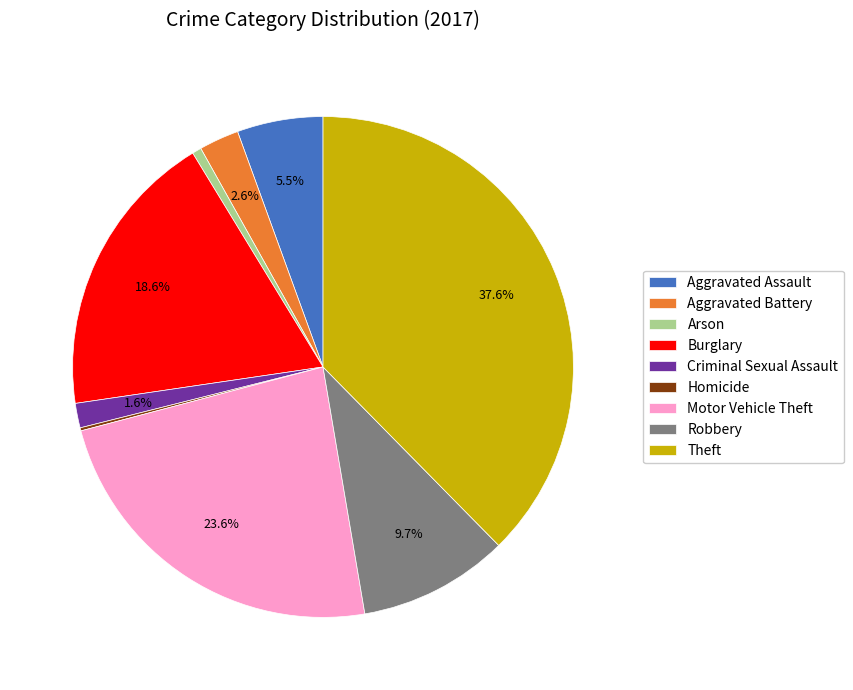

To the nearest percent, what is the average slice percentage?

11%